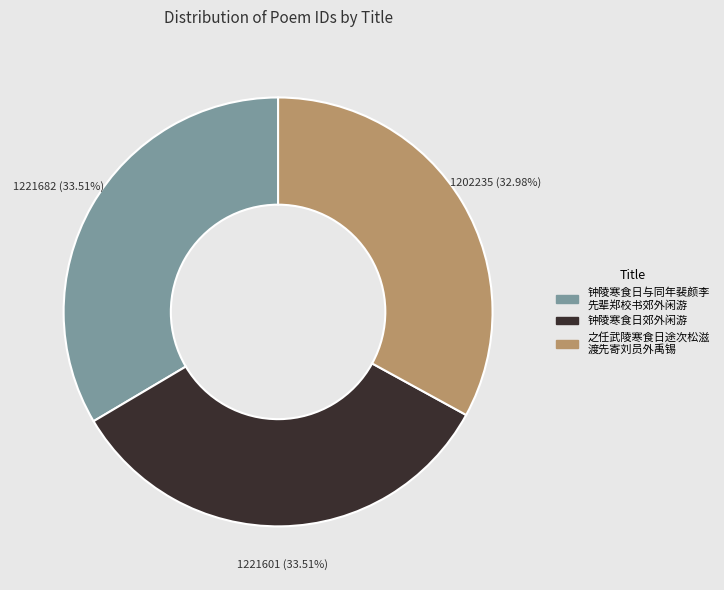

Is there any slice that represents more than half of the pie?

No